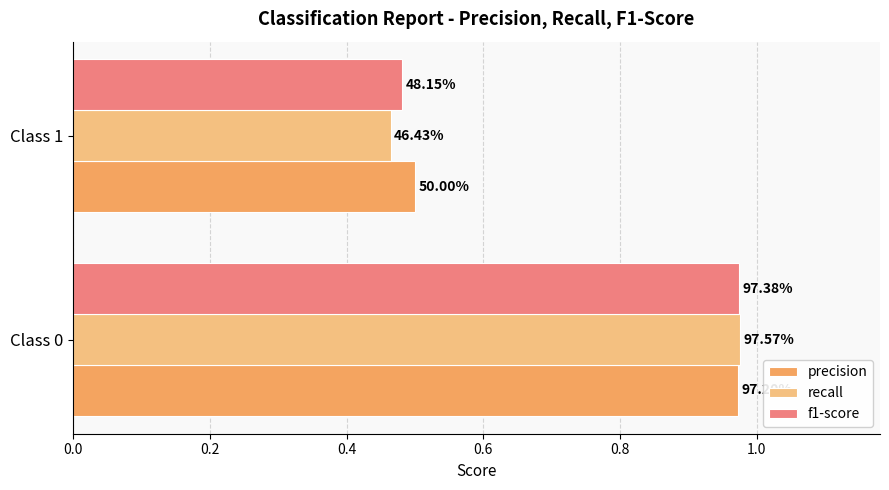

What are all the series names shown in the legend?

precision, recall, f1-score